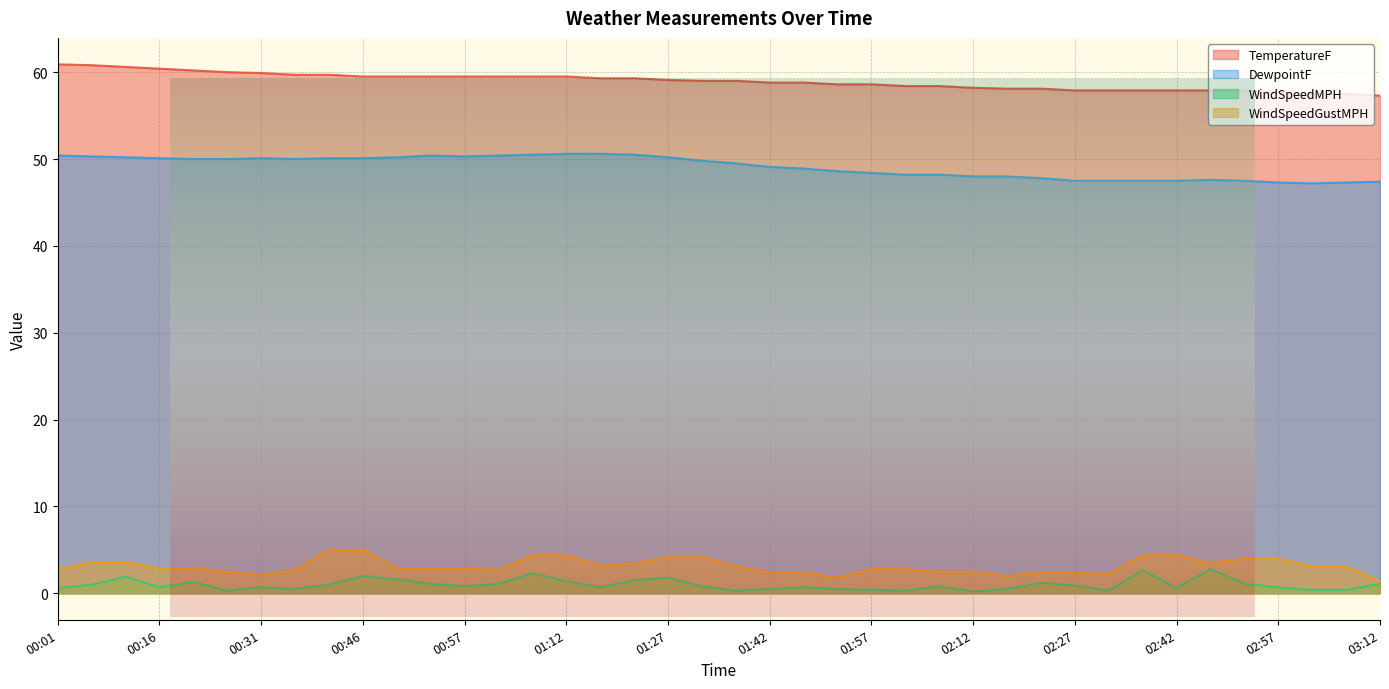

How many lines are shown in the chart?

4